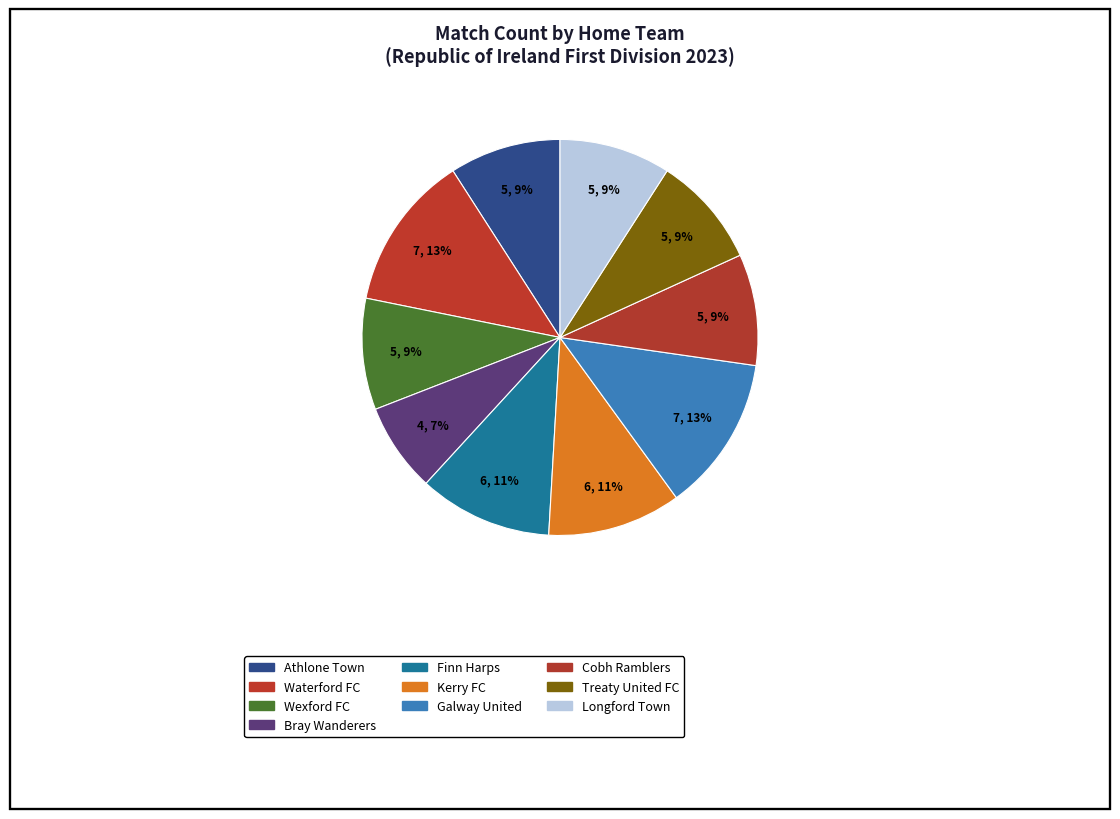

Which slice is the largest?

Waterford FC